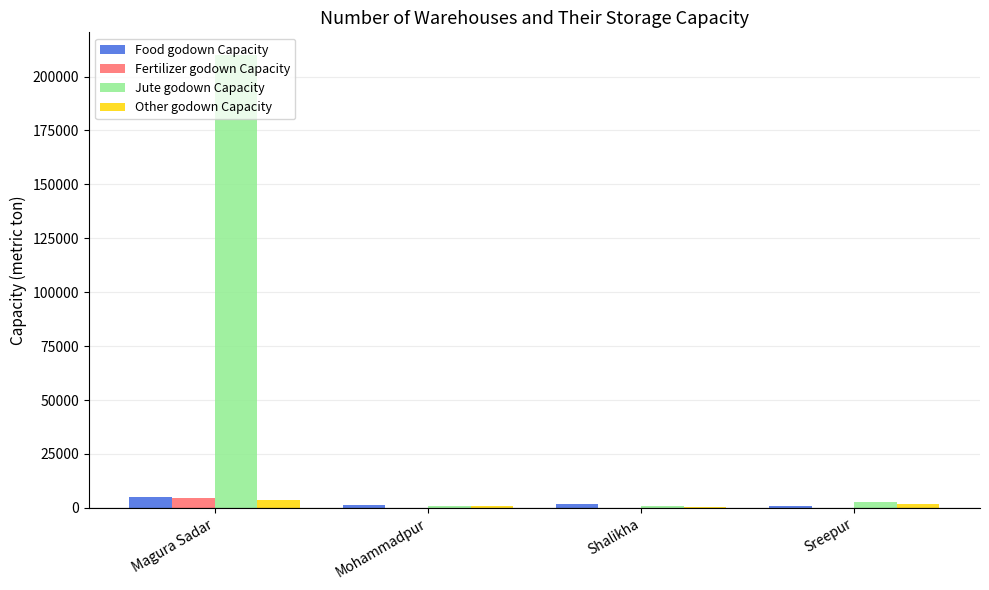

What is the sum of all Other godown Capacity values?

6700